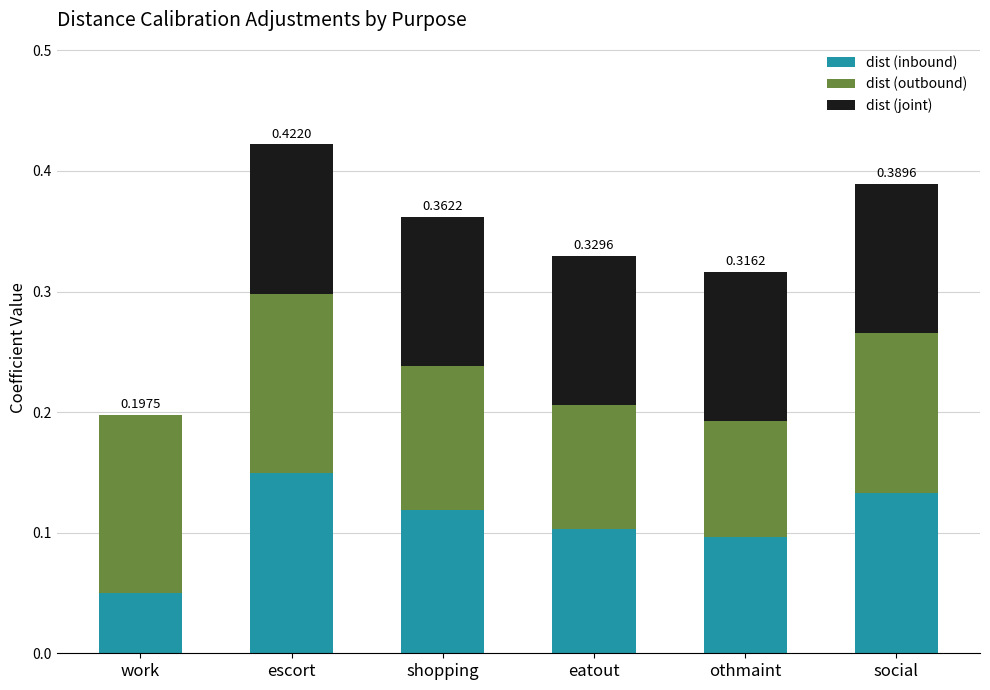

At which label does dist (inbound) reach its peak?

escort